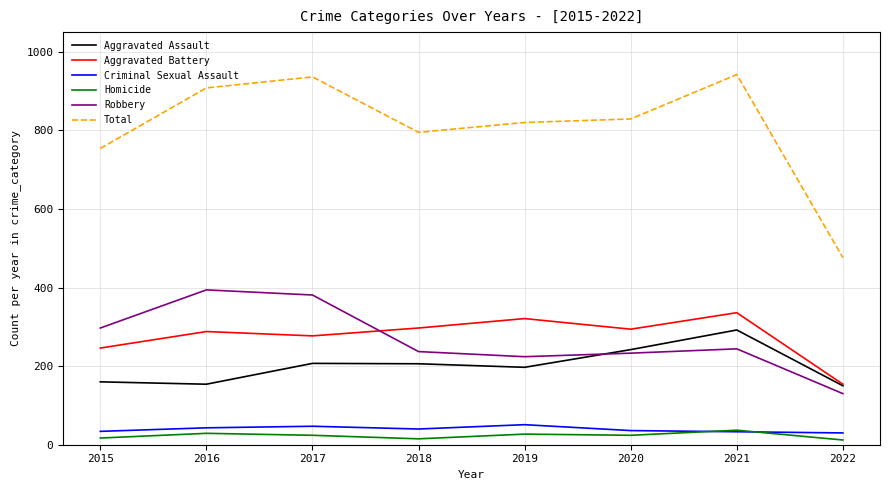

What is the sum of all Aggravated Assault values?

1608